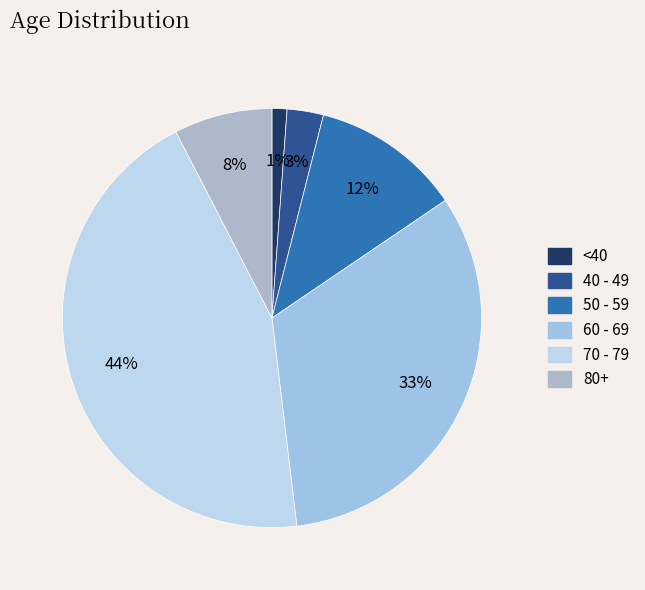

Is there a majority slice in this chart?

No